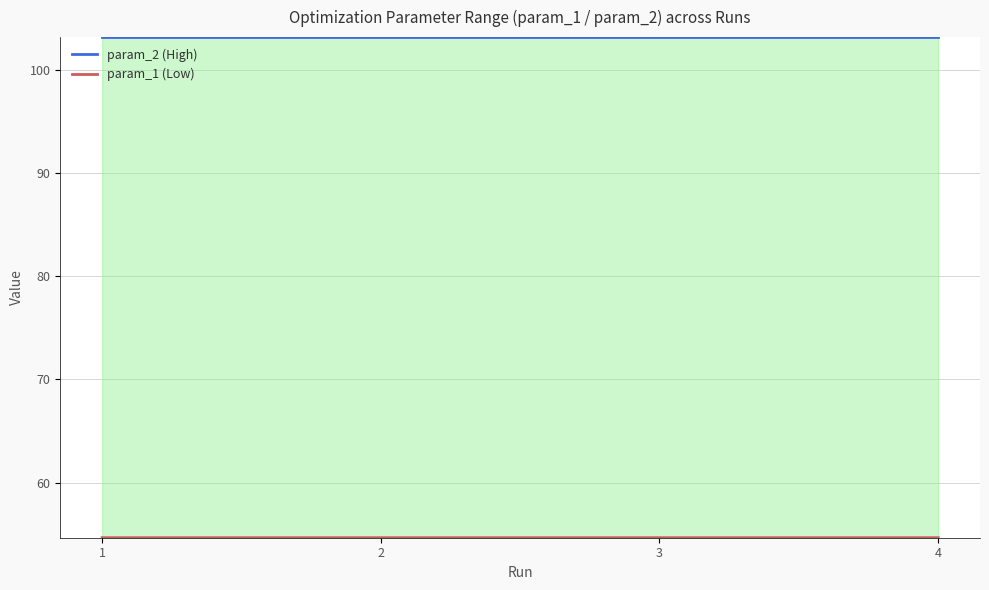

True or false: param_2 (High) and param_1 (Low) cross at least once.

False